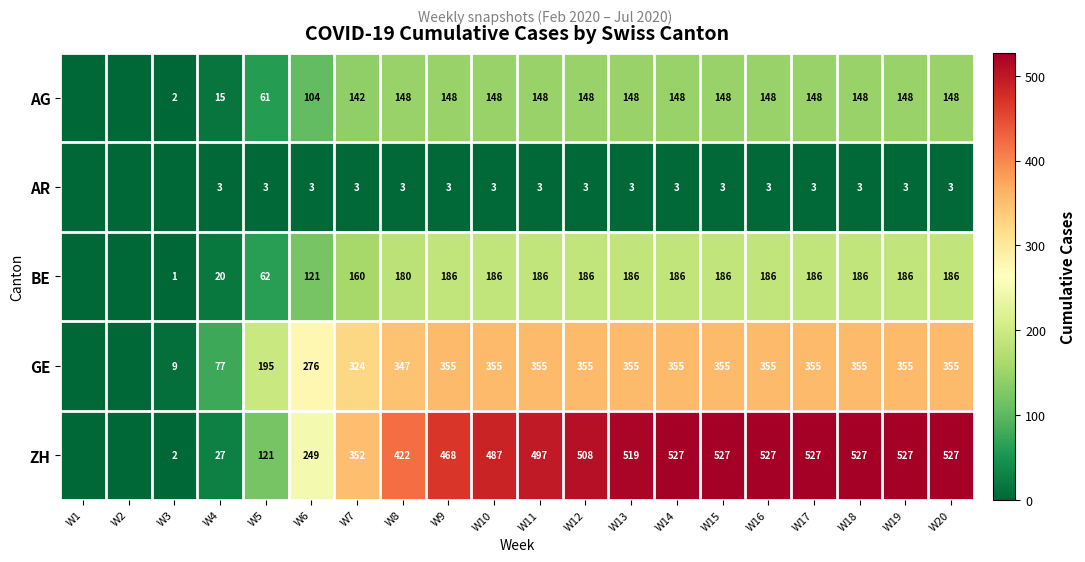

Rank the series at W20 from highest to lowest value.

ZH, GE, BE, AG, AR